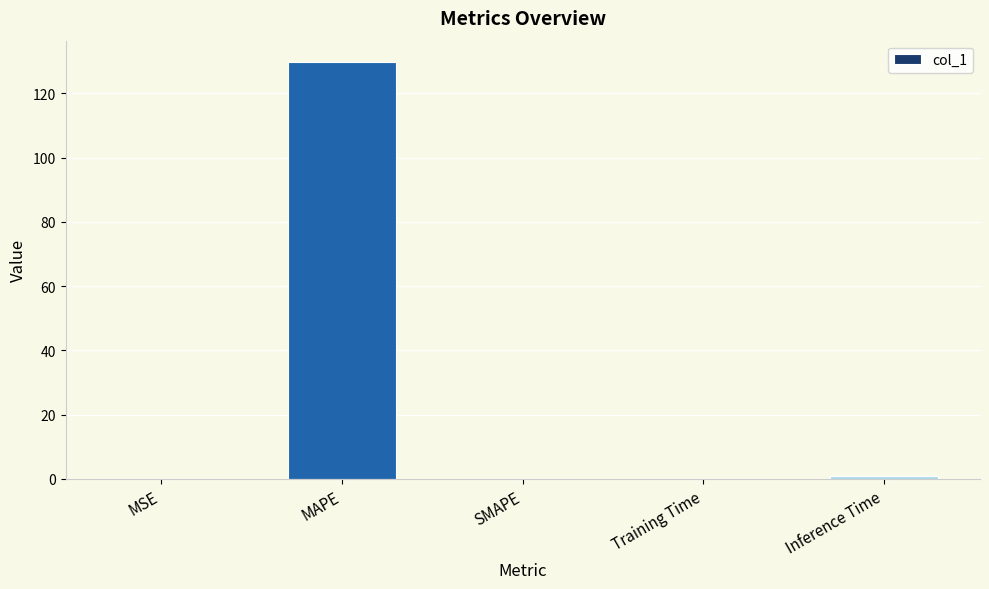

Which label corresponds to the largest value in the chart?

MAPE